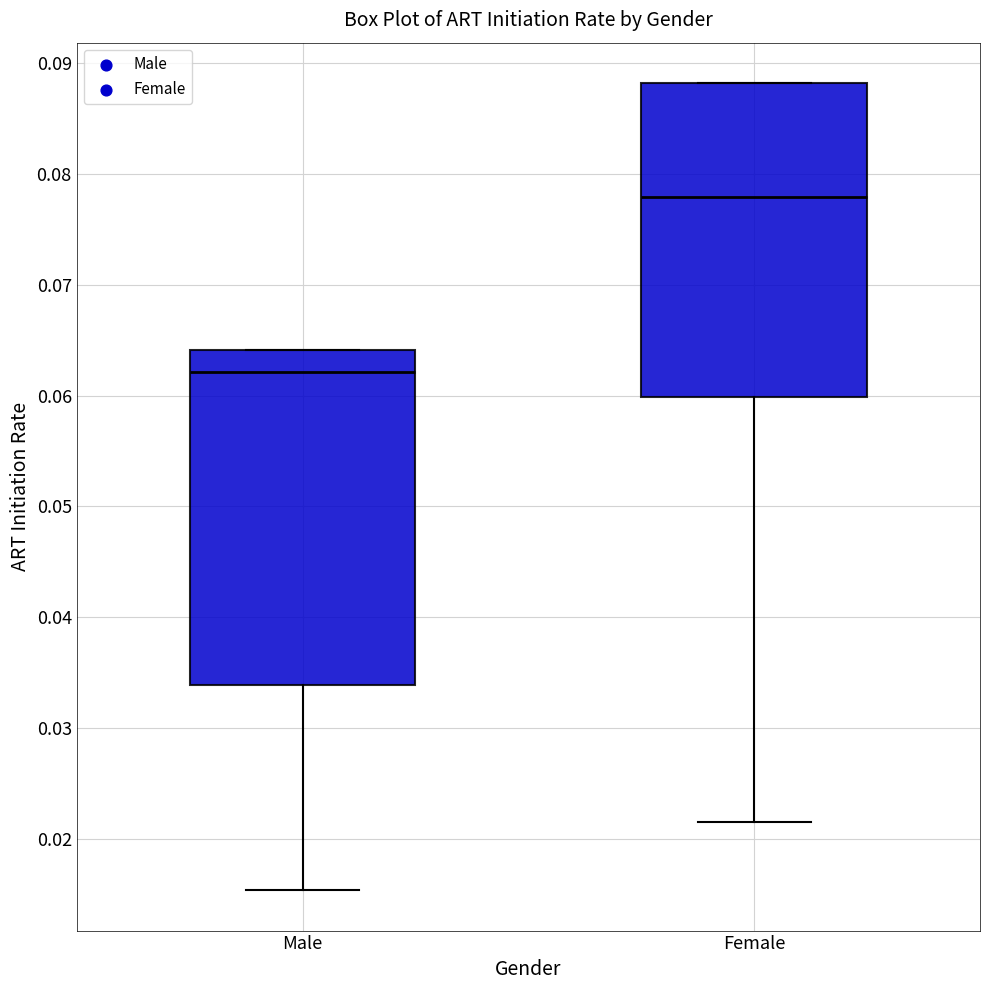

Where is the lower edge of the box for Female on the y-axis? The values are not printed on the chart, so give them approximately, as read against the axis.

0.060